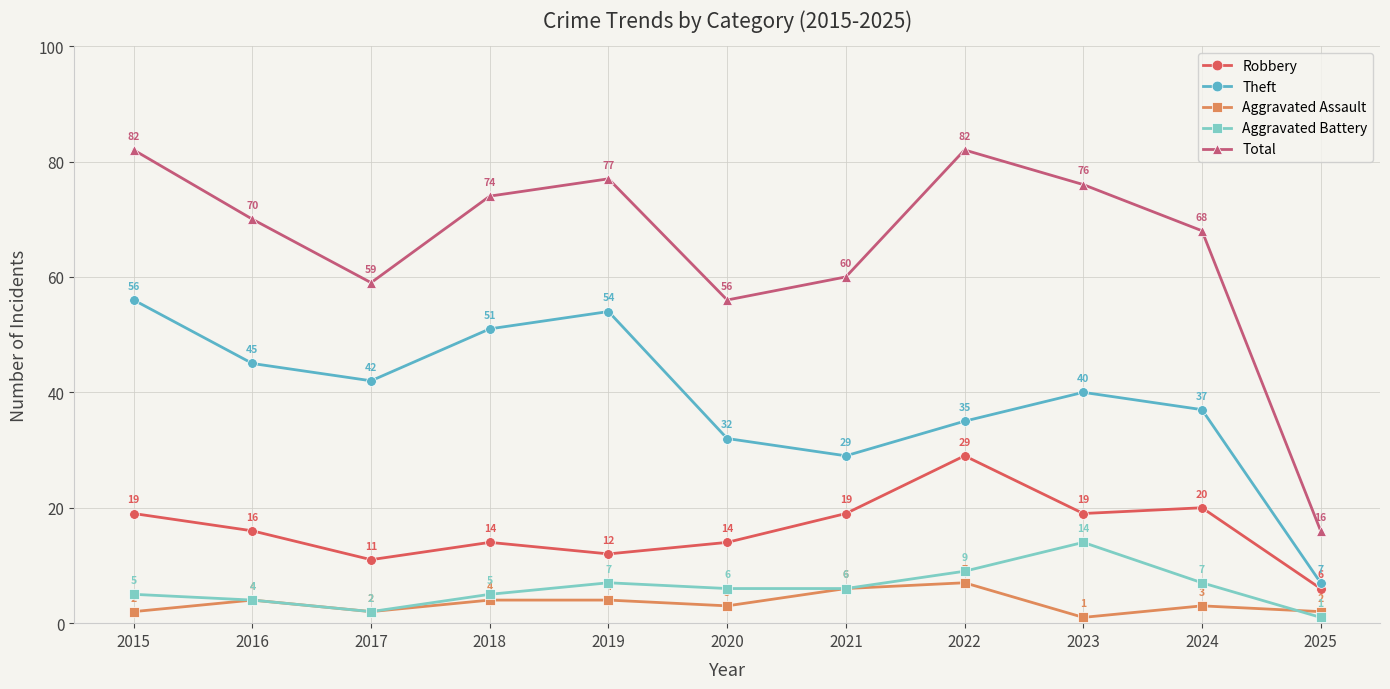

True or false: Total and Aggravated Assault intersect in this chart.

False